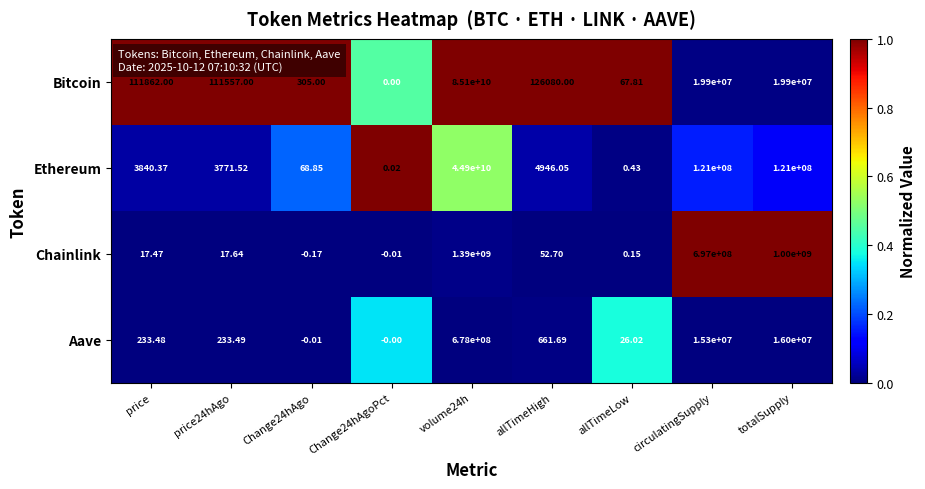

Between price24hAgo and Change24hAgo, which series saw the biggest shift?

Bitcoin